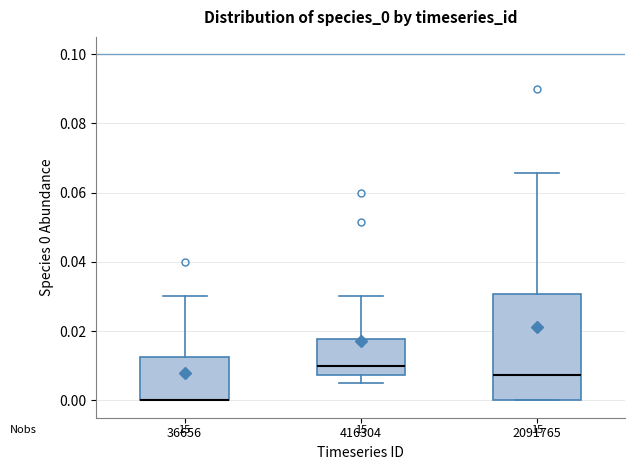

Where is the lower edge of the box at x = 416304 on the y-axis? The values are not printed on the chart, so give them approximately, as read against the axis.

0.008